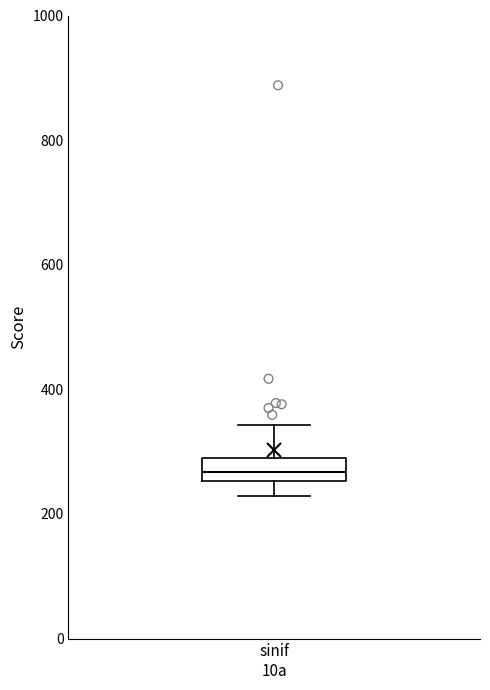

Transcribe this box plot: give where the median line is, the range the box spans, and where the two whiskers end, as read against the y-axis. The values are not printed on the chart, so give them approximately, as read against the axis.

median 260 (inside the box), box 260 to 280, whiskers 220 to 340